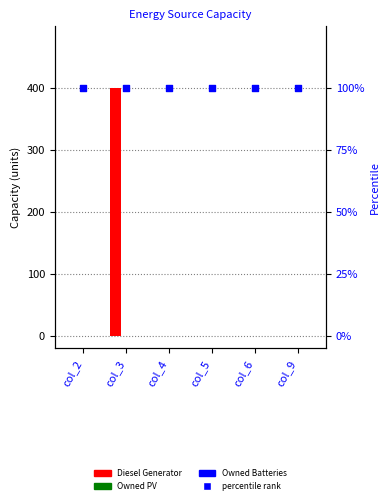

Which series reaches the maximum Y coordinate?

Diesel Generator